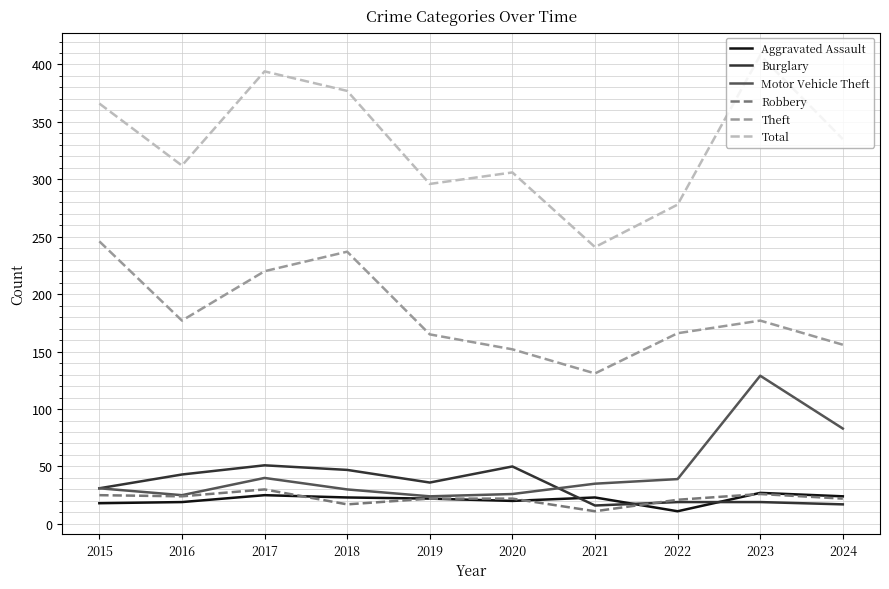

How many lines are shown in the chart?

6